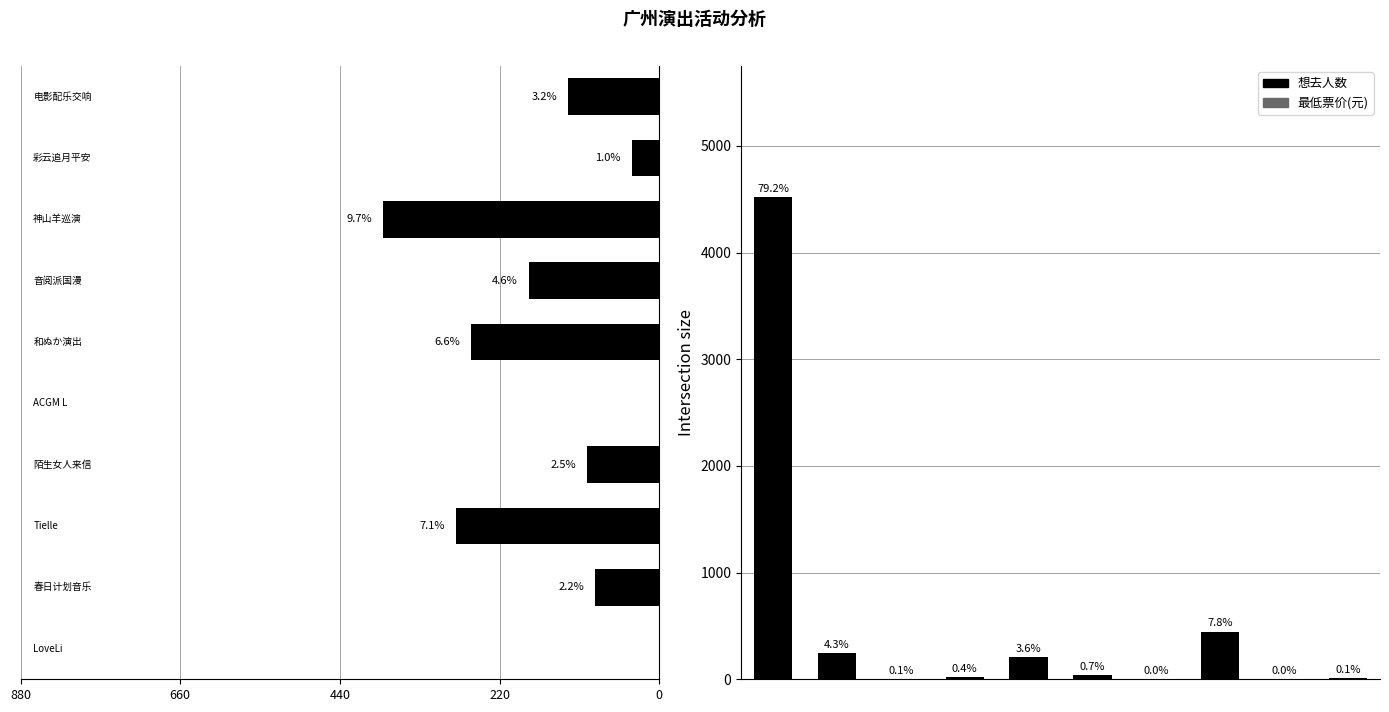

What is the minimum value for 最低票价?

-380